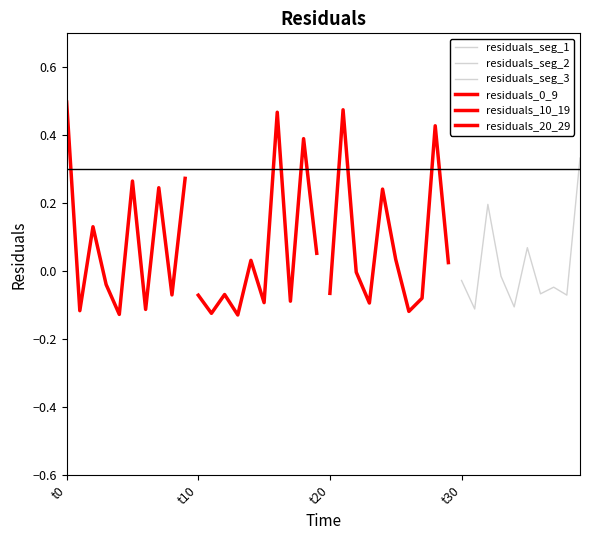

How many data points in residuals_0_9 are above 0?

5